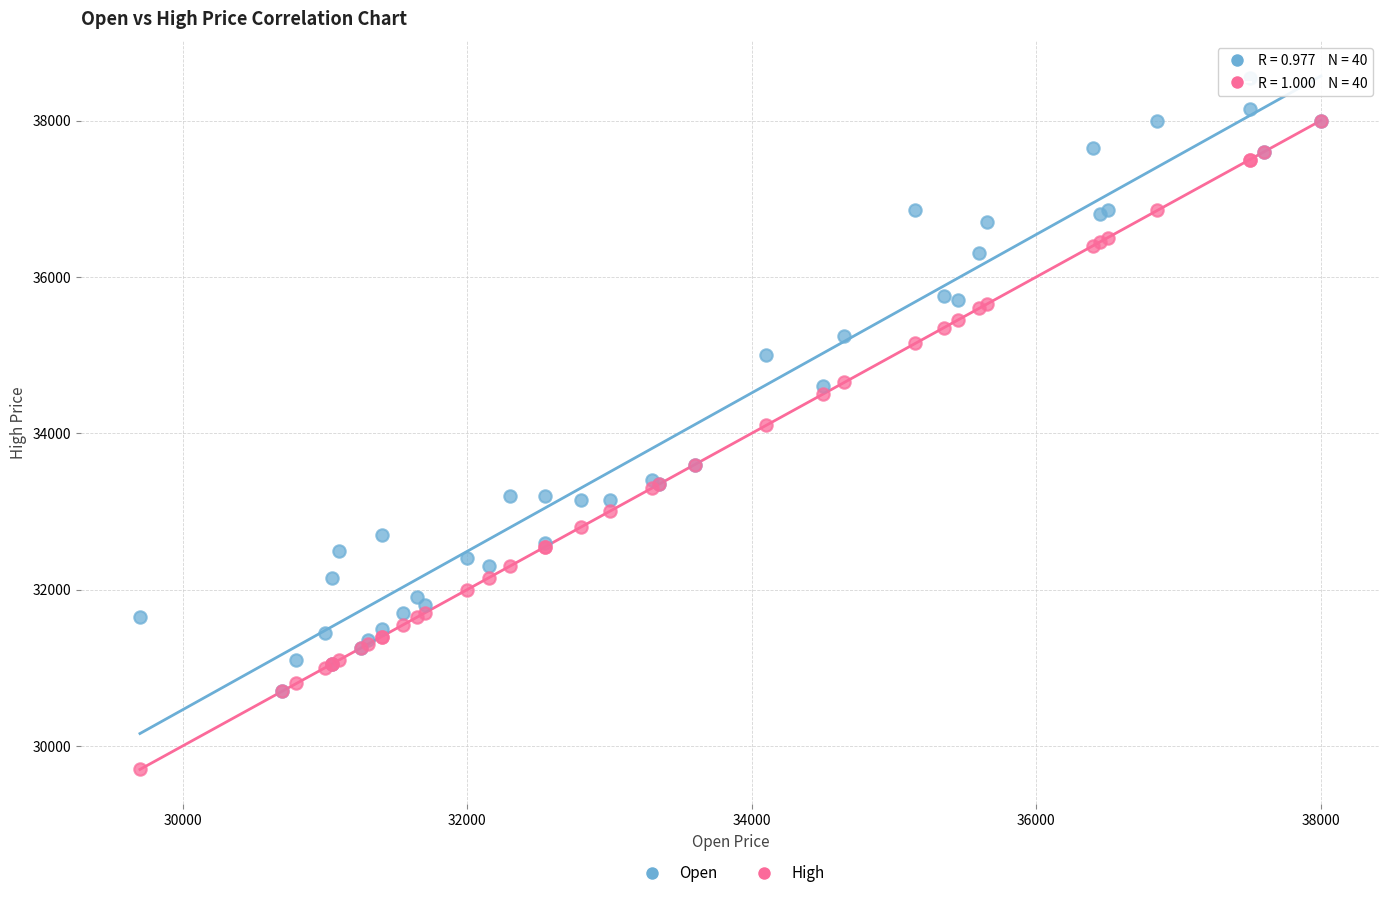

What are all the series names shown in the legend?

Open, High